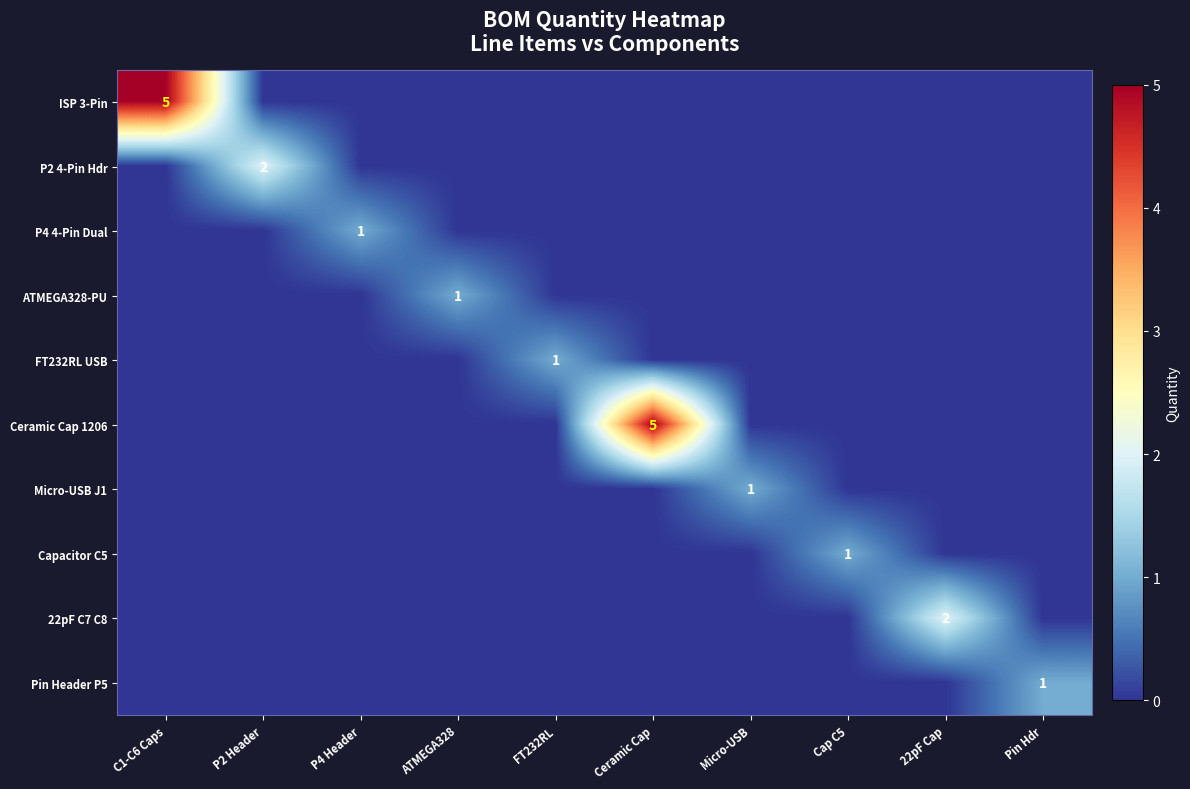

Is it true that Micro-USB J1 equals 1 at Micro-USB?

True